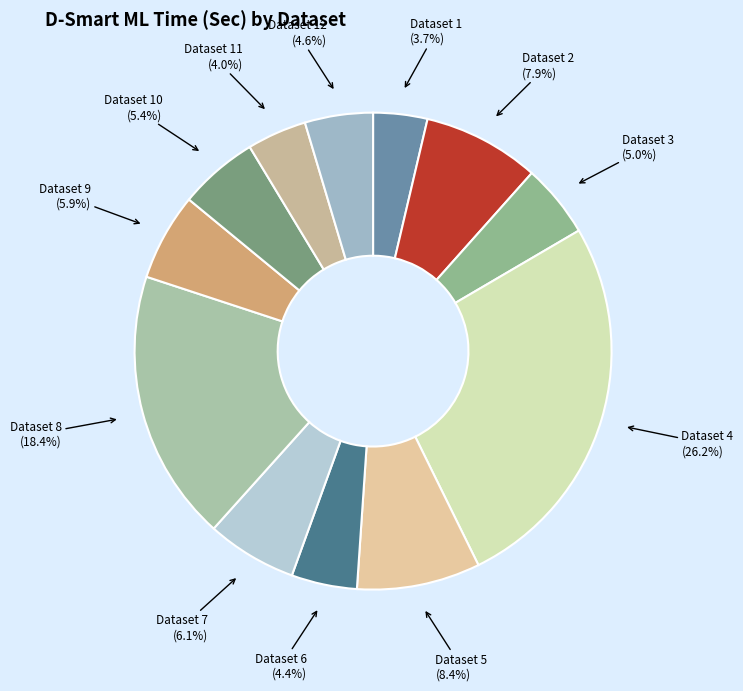

Is there a majority slice in this chart?

No